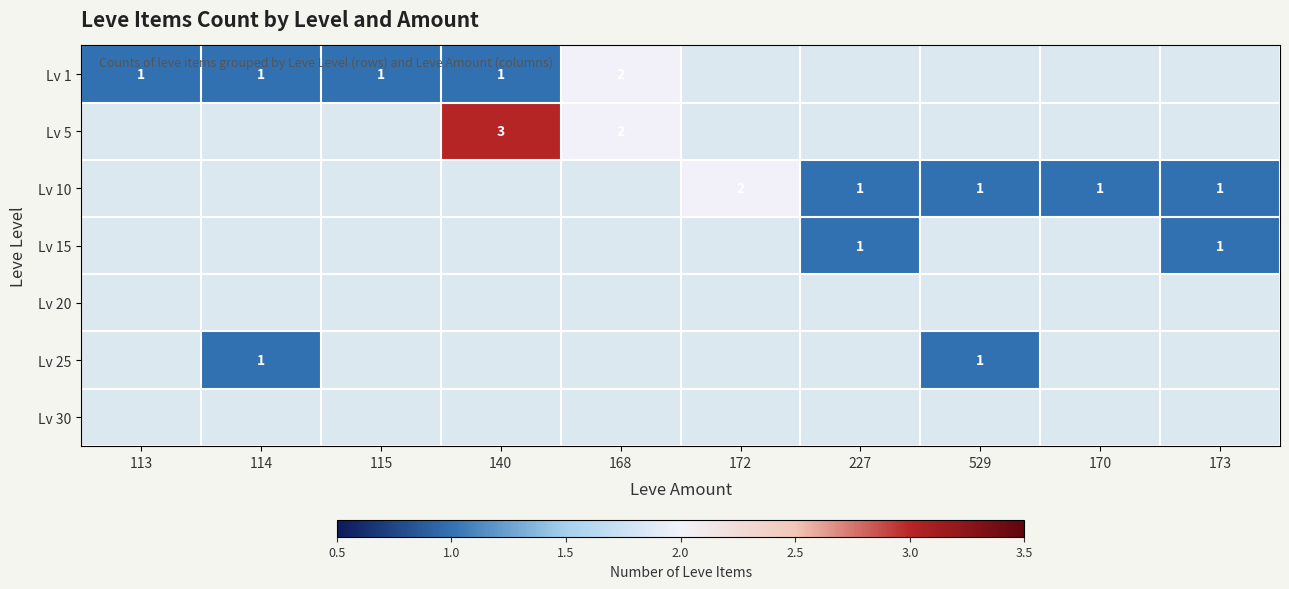

Count the number of data series in this chart.

7